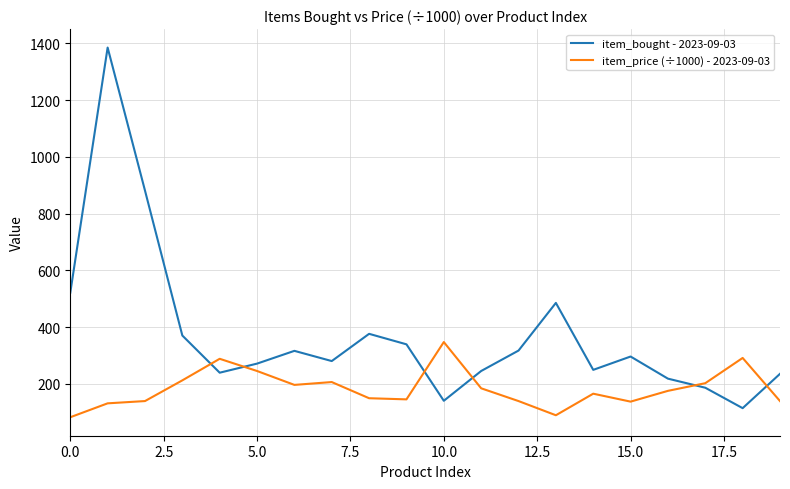

What is the difference between the maximum and minimum values in the item_bought - 2023-09-03 series?

1271